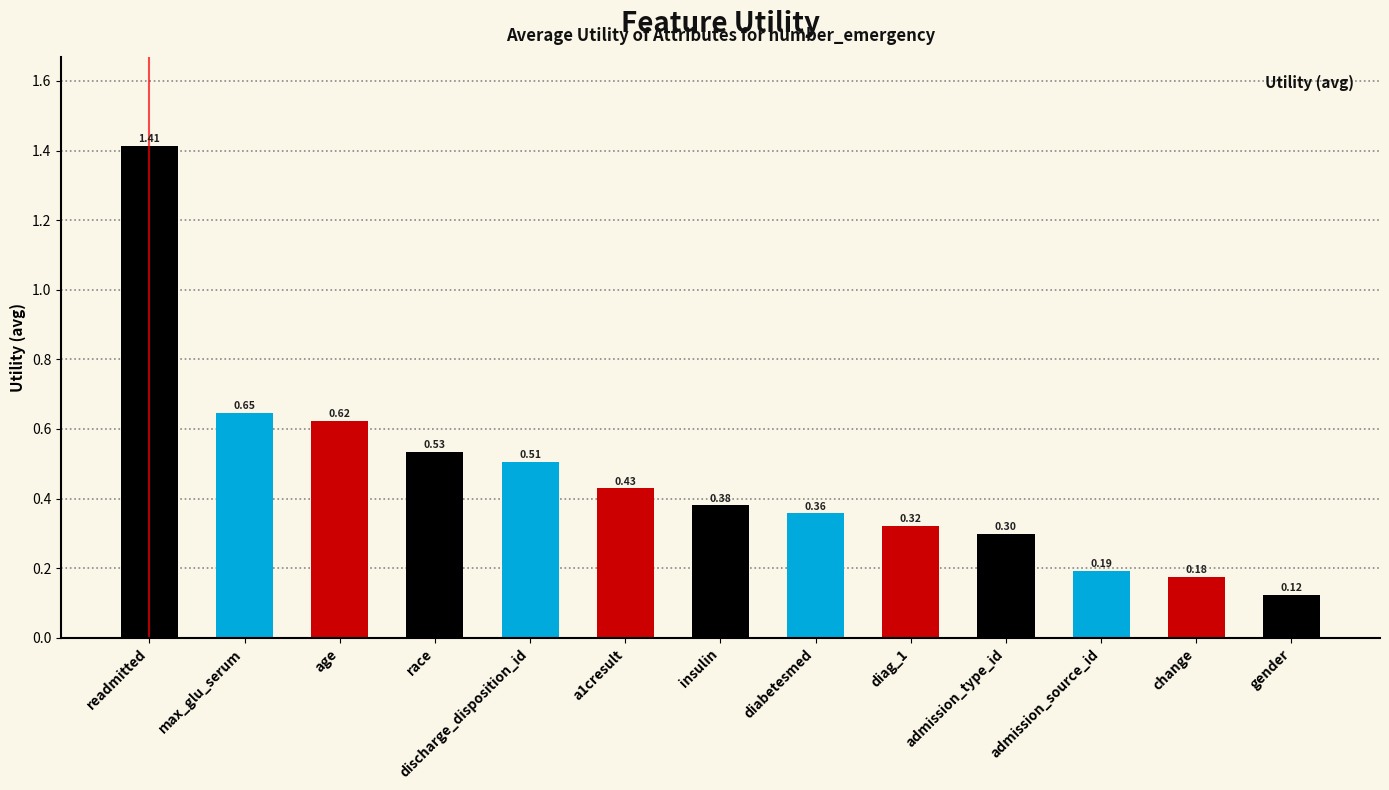

List the labels in order of value, largest first.

readmitted, max_glu_serum, age, race, discharge_disposition_id, a1cresult, insulin, diabetesmed, diag_1, admission_type_id, admission_source_id, change, gender